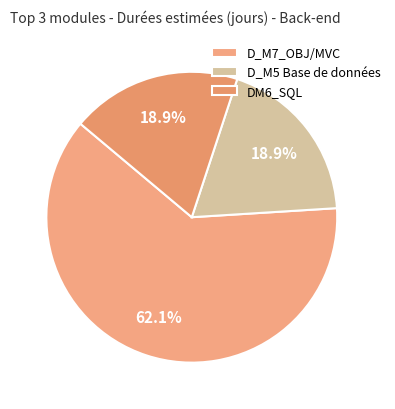

Count the number of slices in the pie.

3